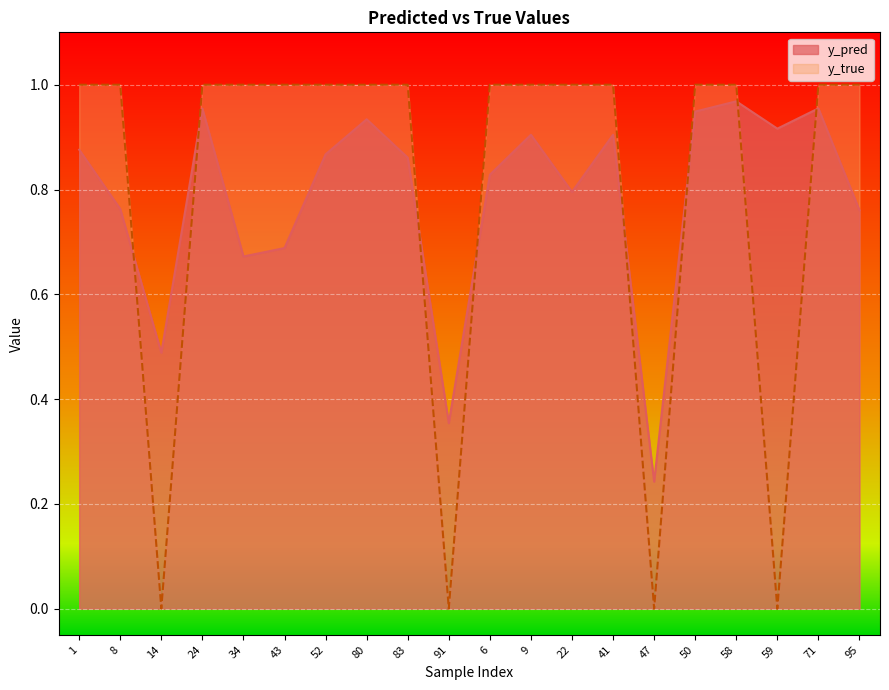

Between which two adjacent categories do y_pred and y_true first intersect?

8 and 14